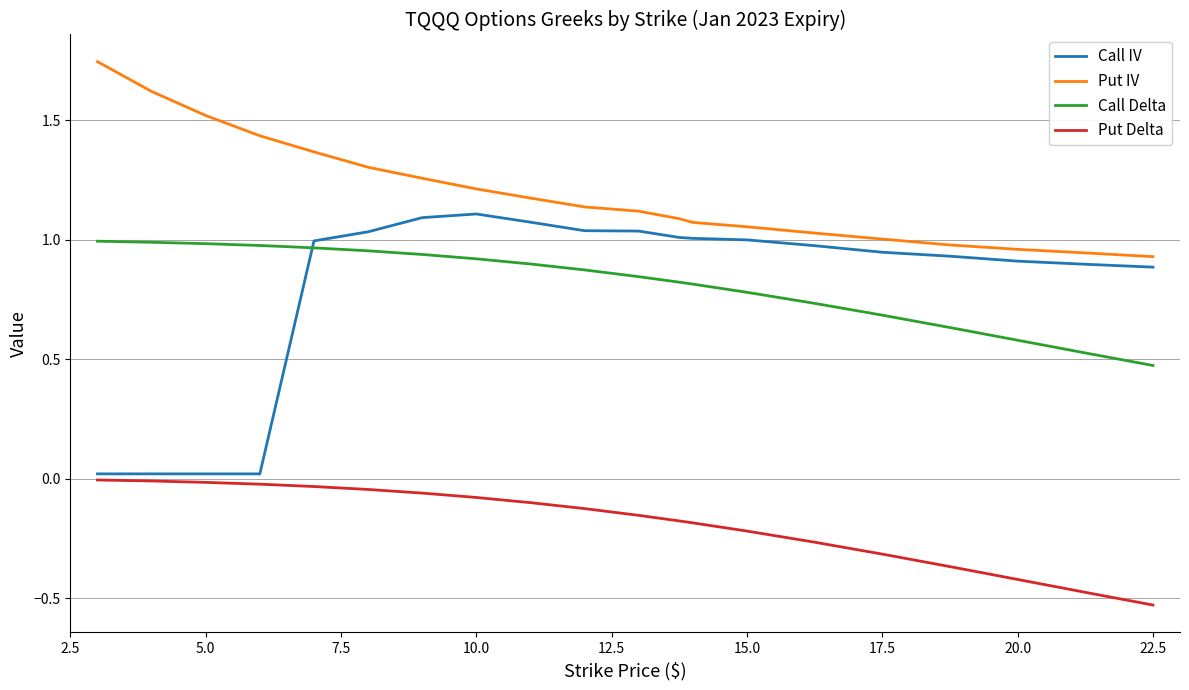

Which series has the largest total across all categories?

Put IV